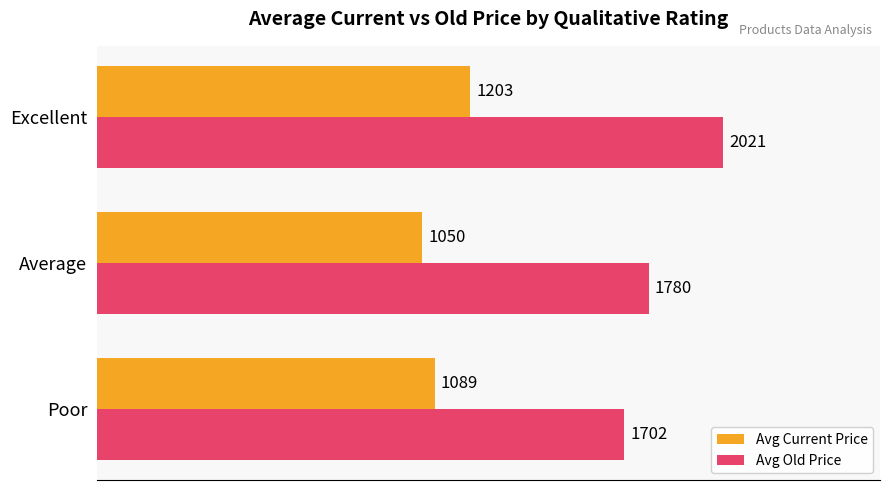

Is it true that Avg Old Price equals 2021.4 at Excellent?

True